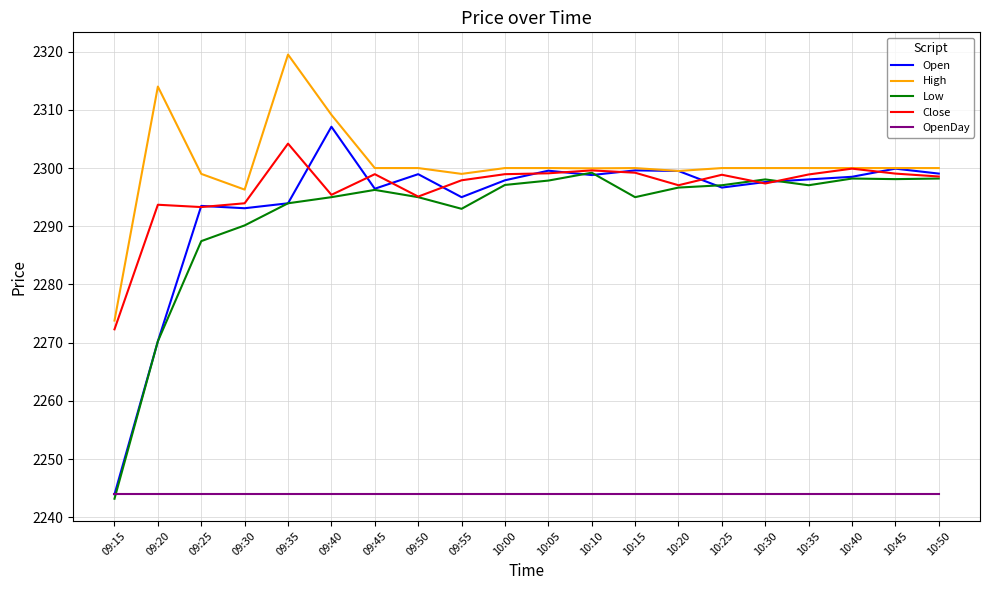

What is the average value of the OpenDay series?

2244.0